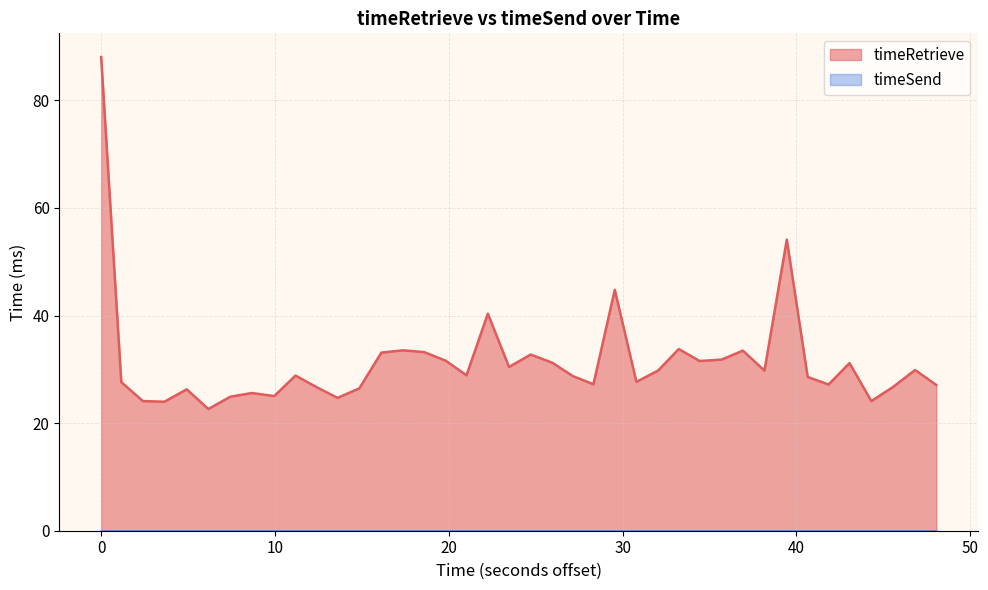

What is the maximum value shown in the chart?

88.1